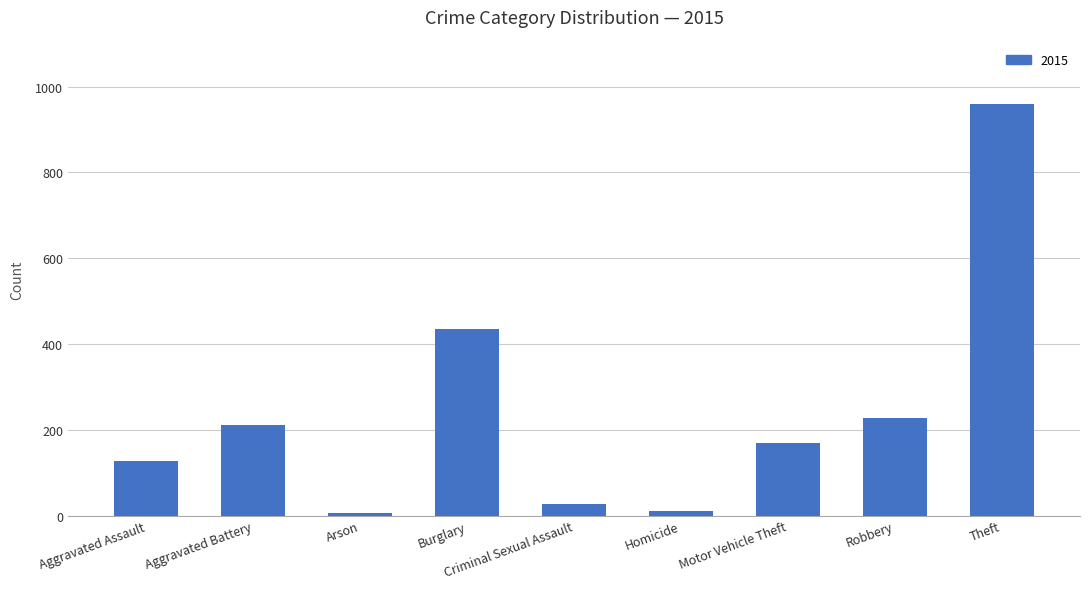

Which has a higher value, Motor Vehicle Theft or Criminal Sexual Assault?

Motor Vehicle Theft